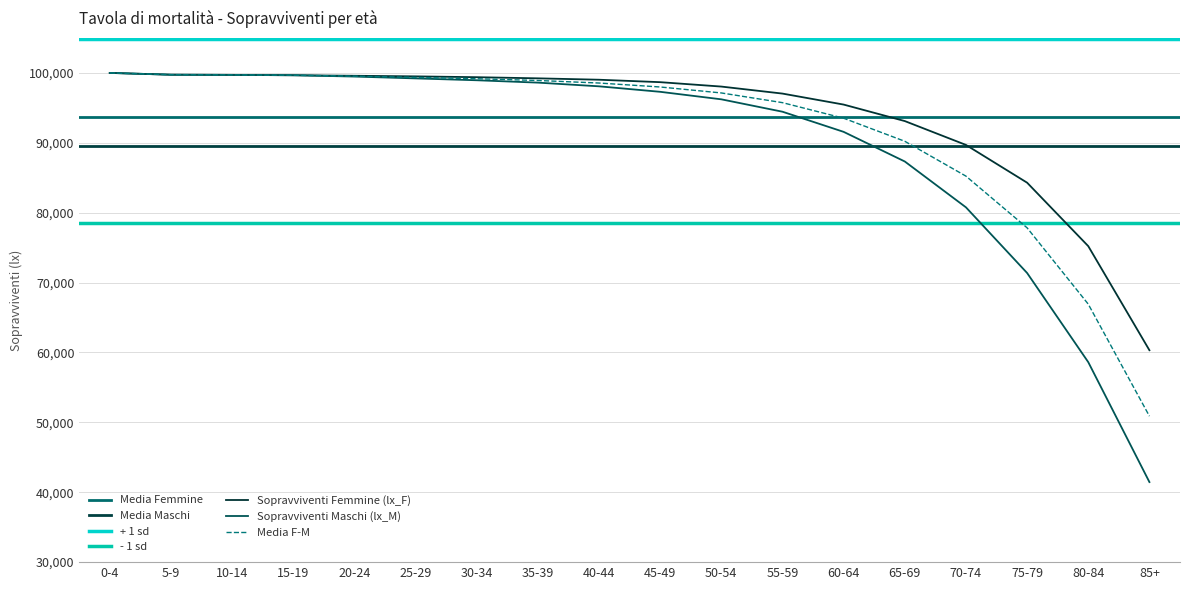

What is the sum of the Maschi (lx_M) values at 50-54 and 85+?

137678.0